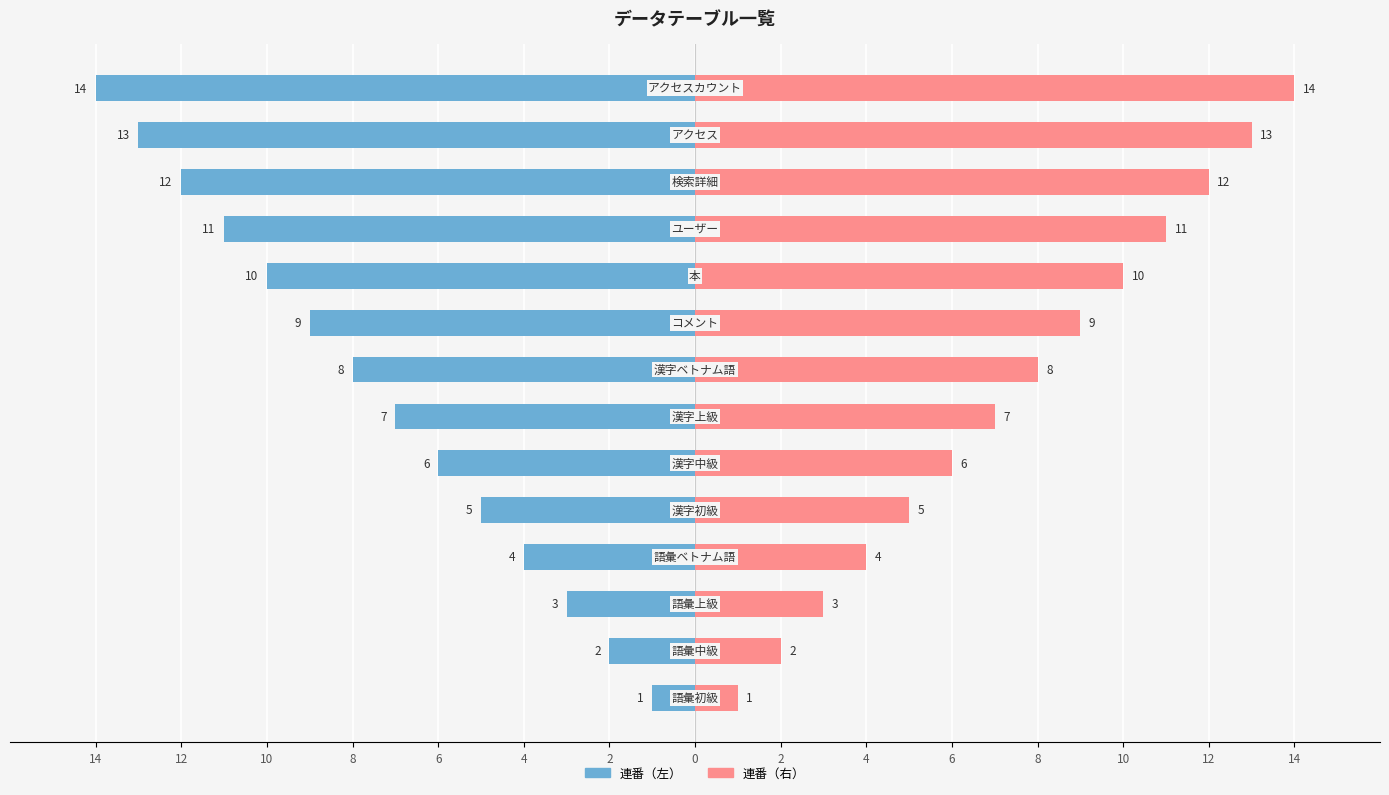

Which series has the largest range (max minus min)?

連番（左）